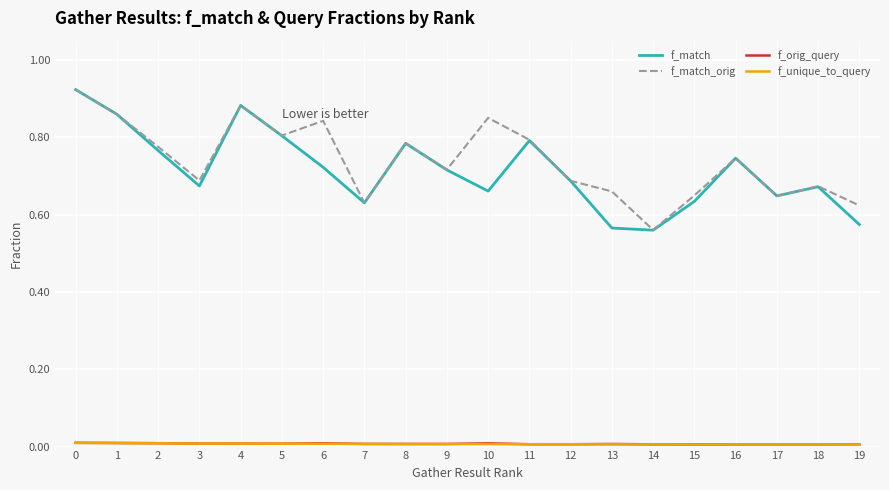

In f_match, how many points are lower than both neighbors (excluding endpoints)?

5